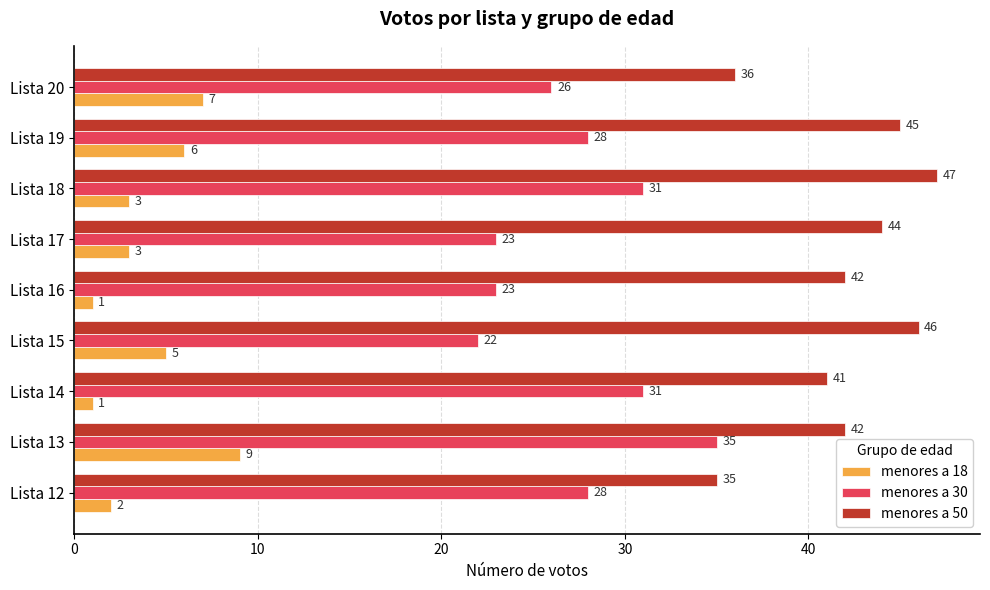

What is the sum of all menores a 50 values?

378